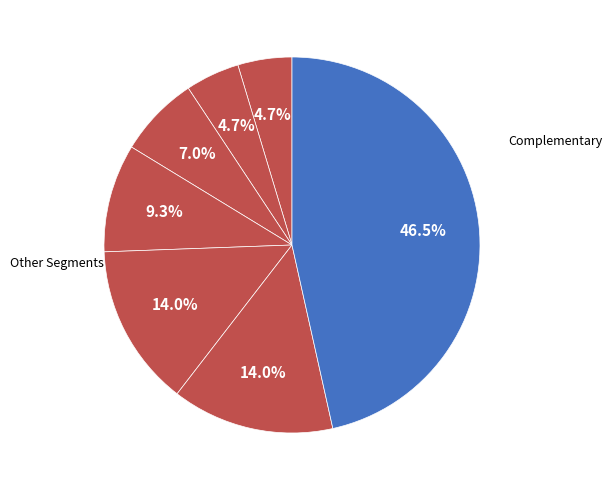

Count the number of slices in the pie.

8